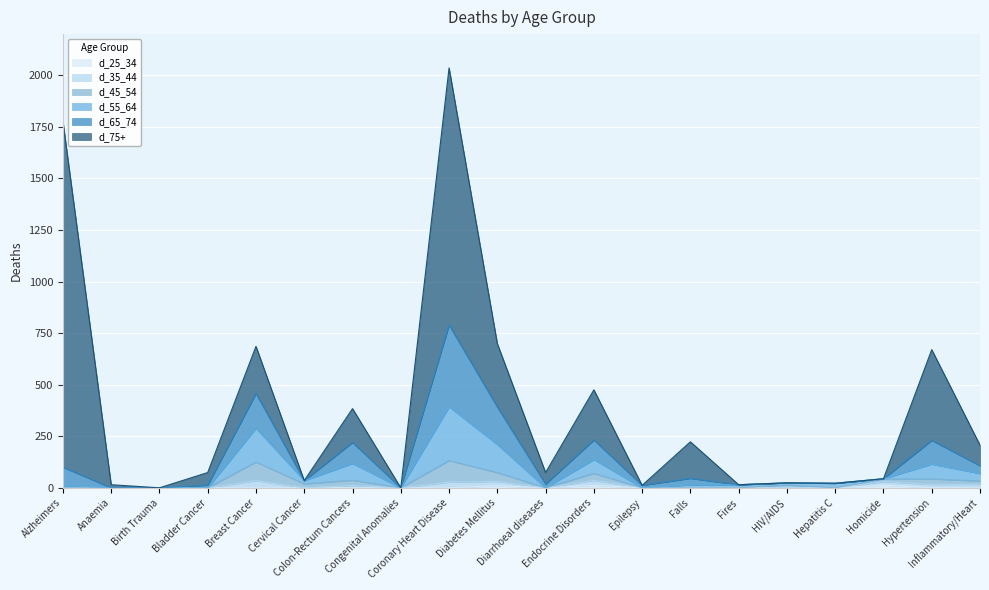

At which label is d_55_64 closest to 196?

Diabetes Mellitus